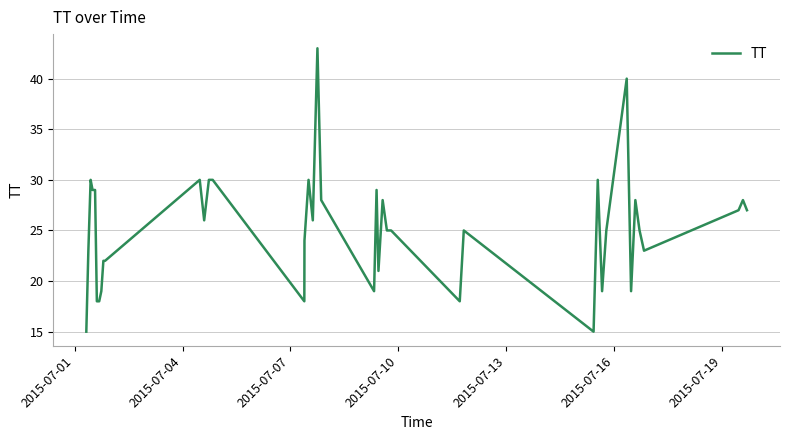

What is the difference between the maximum and minimum values?

28